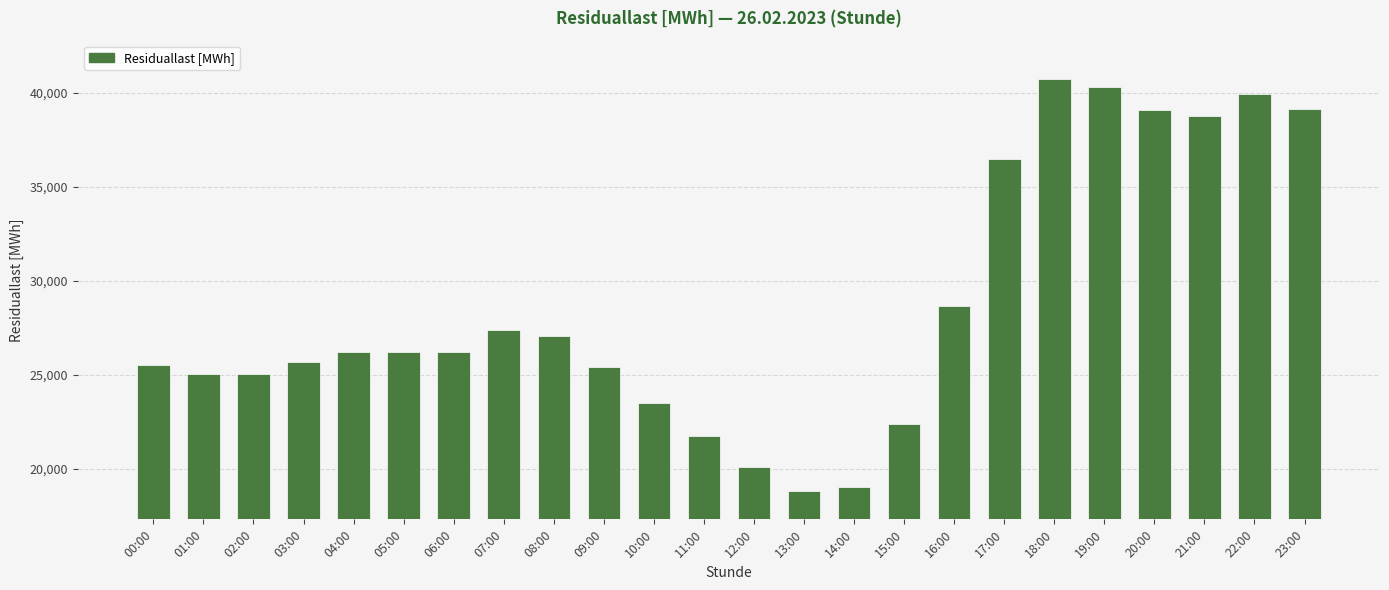

What is the difference between the maximum and minimum values?

21898.0